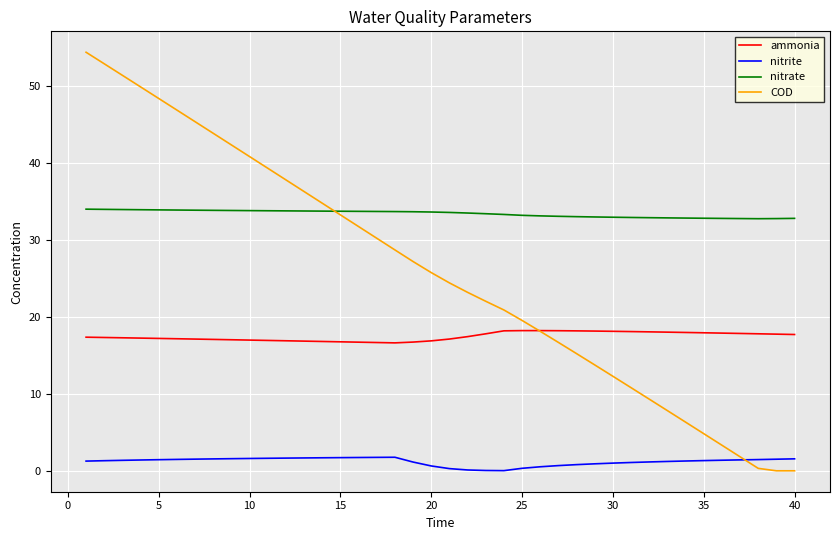

Which series has the largest total across all categories?

nitrate